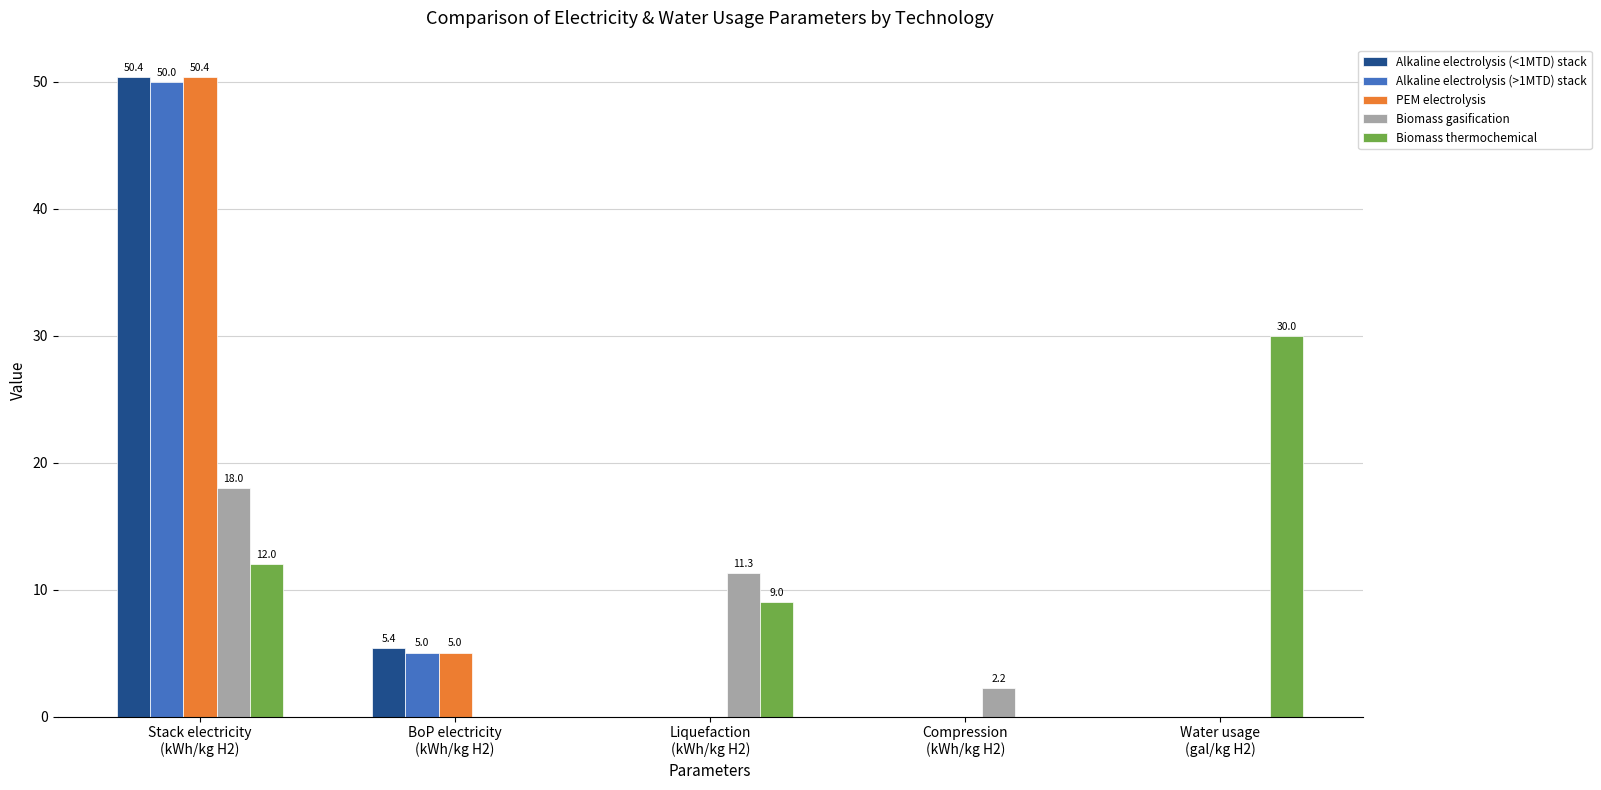

What value does the Biomass thermochemical series have at Stack electricity
(kWh/kg H2)?

12.0